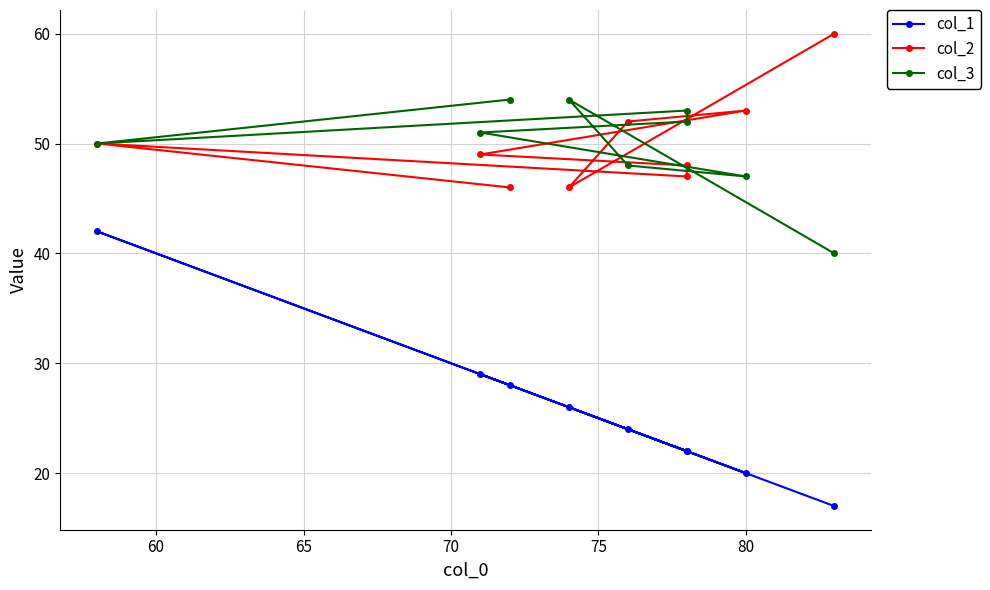

What is the minimum value for col_1?

17